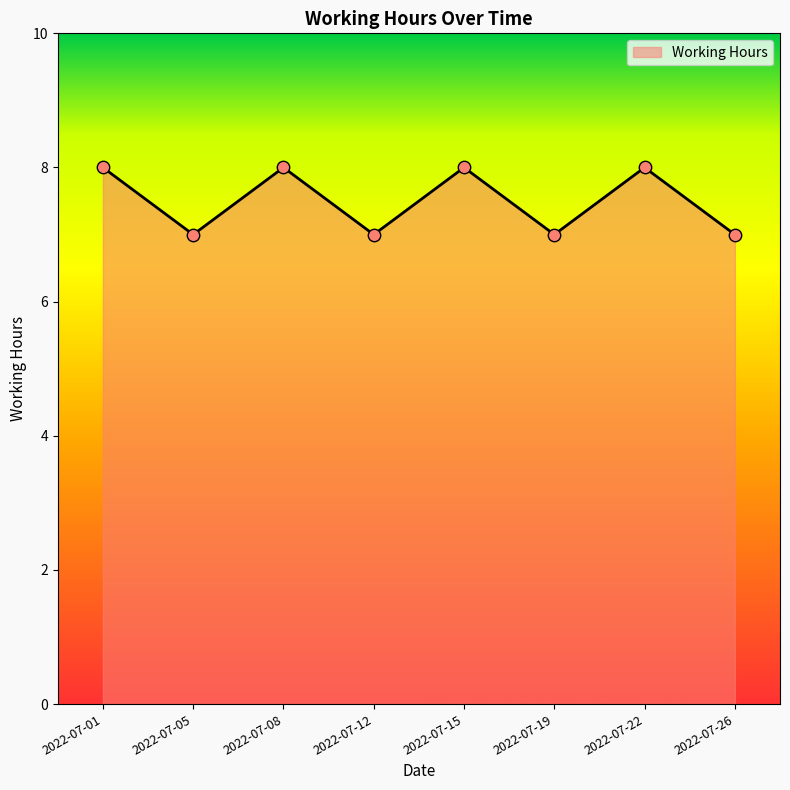

What is the ratio of the value at 2022-07-01 to the value at 2022-07-22?

1.0